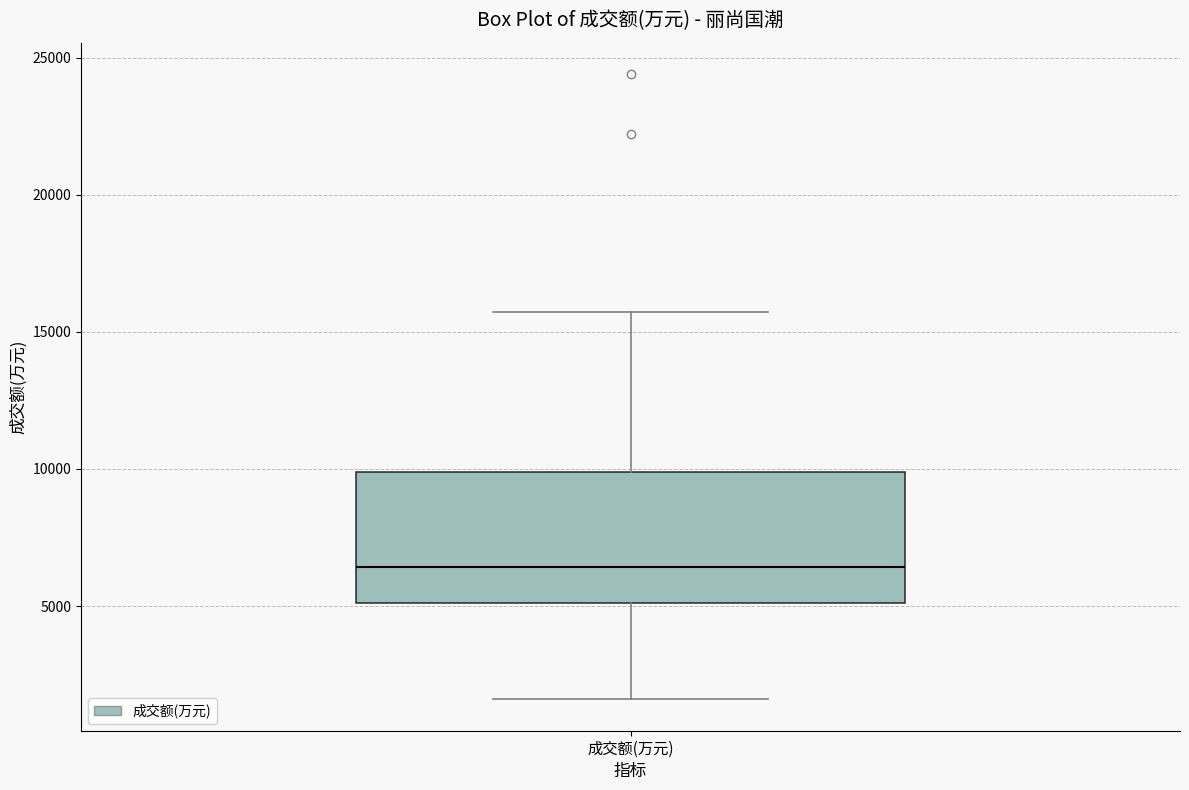

Read this box plot against the y-axis: the position of the median line, the range covered by the box, and the ends of both whiskers. The values are not printed on the chart, so give them approximately, as read against the axis.

median 6500, box 5000 to 10000, whiskers 1500 to 15500